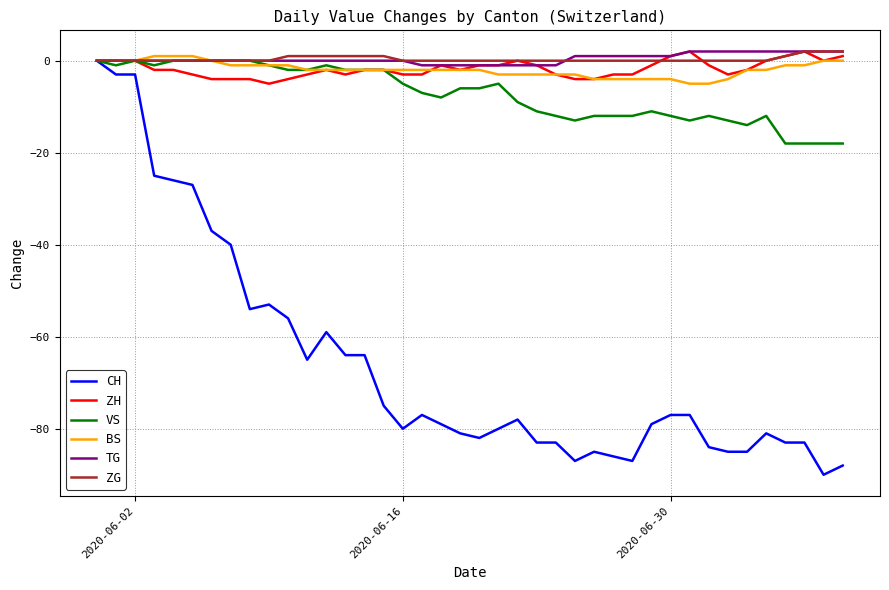

Which series has the largest range (max minus min)?

CH